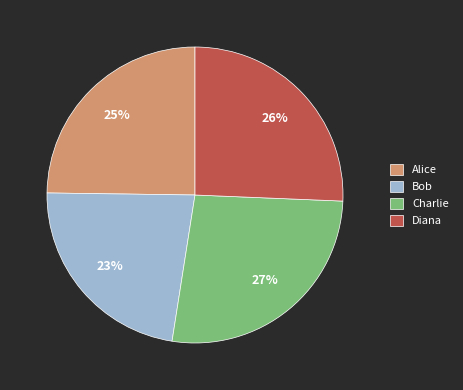

To the nearest percent, what is the difference between the largest and smallest slice percentages?

4%